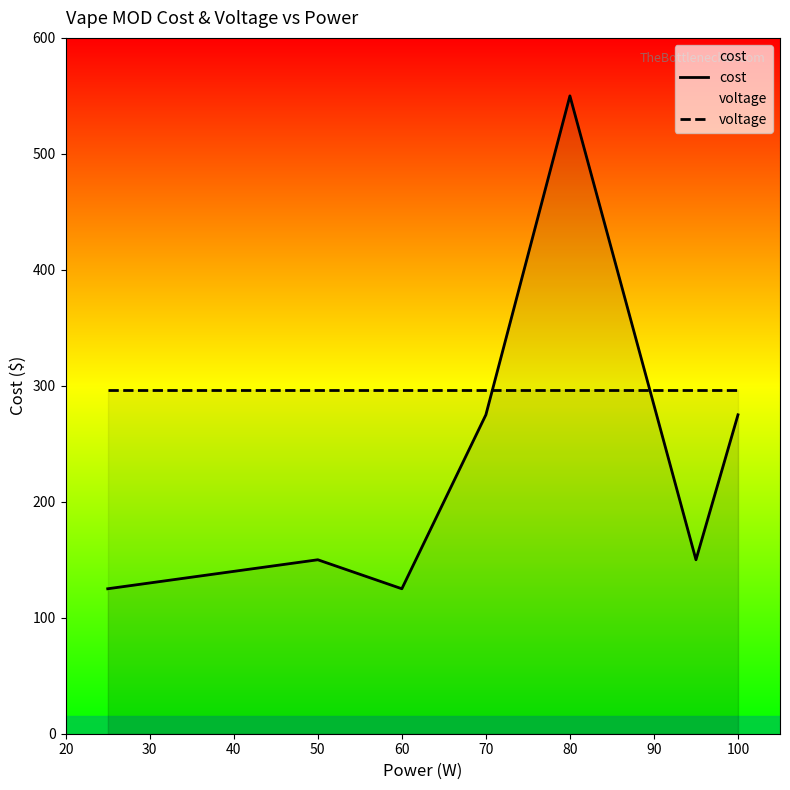

What is the difference between the cost values at 80 and 60?

425